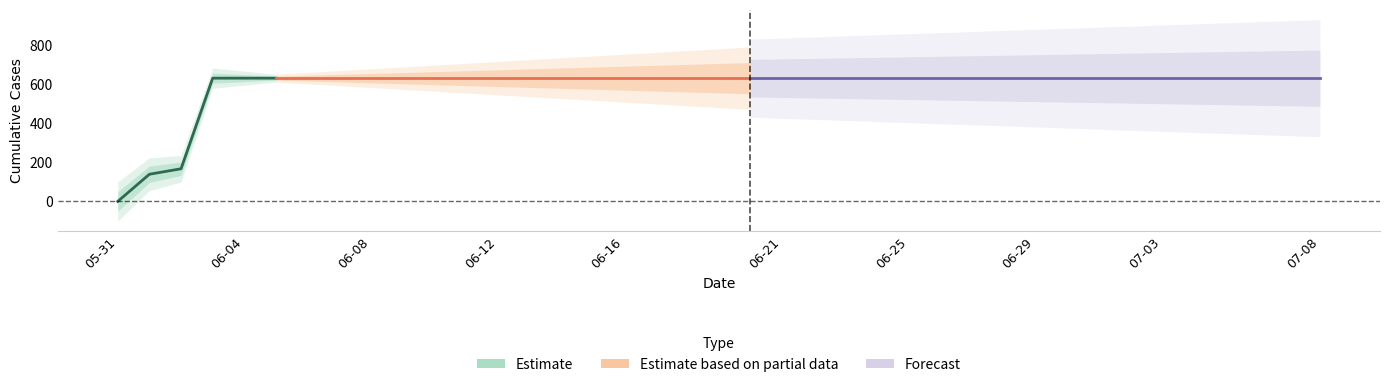

What is the change in value from 2020-06-02 to 2020-07-04?

+464